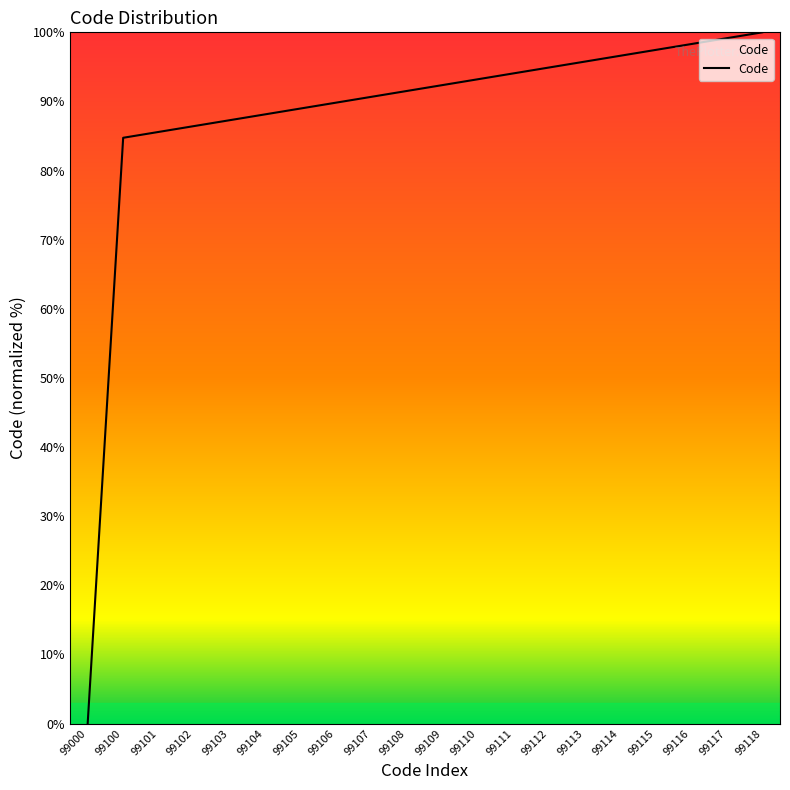

The chart shows a value of 137.9 at 99108. True or false?

False